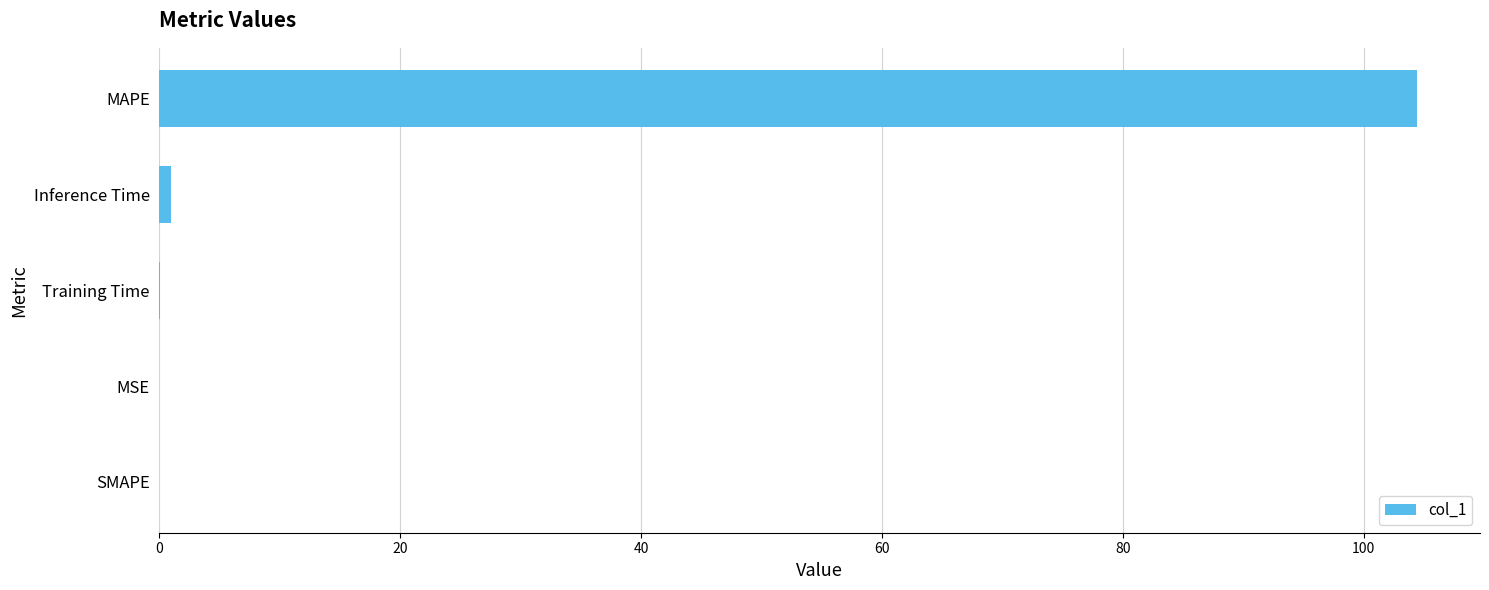

Between MAPE and Training Time, which is larger?

MAPE